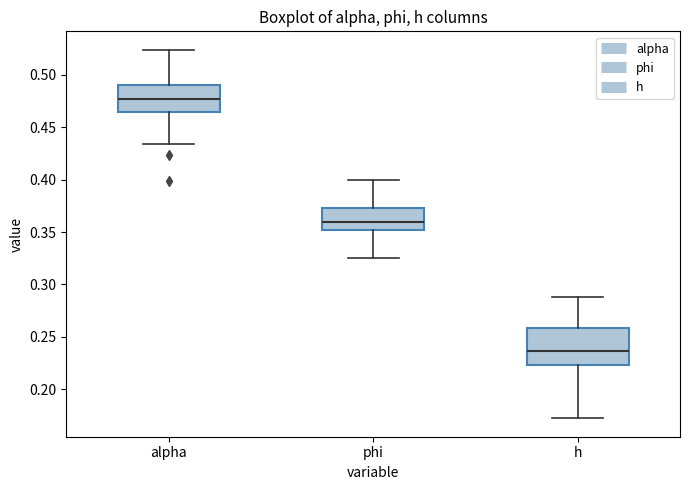

Reading left to right, read every box against the y-axis: the position of its median line, the range the box covers, and the ends of its whiskers. The values are not printed on the chart, so give them approximately, as read against the axis.

alpha: median 0.475, box 0.465 to 0.490, whiskers 0.435 to 0.525
phi: median 0.360, box 0.350 to 0.375, whiskers 0.325 to 0.400
h: median 0.235, box 0.225 to 0.260, whiskers 0.170 to 0.290